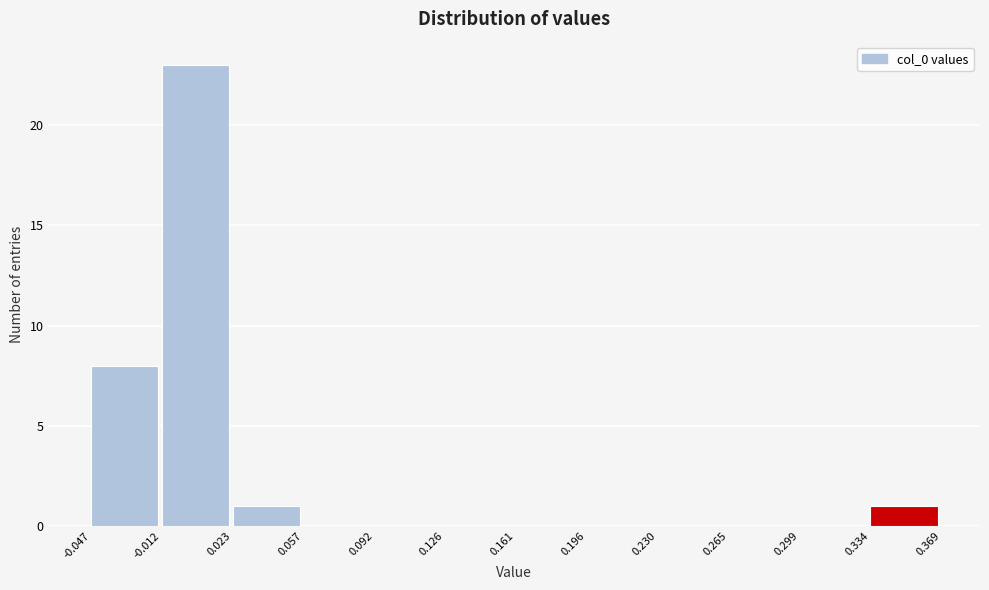

Reading left to right, list every bar in this chart as the range it spans on the x-axis followed by its height. The values are not printed on the chart, so give them approximately, as read against the axis.

-0.047 to -0.012: 8
-0.012 to 0.023: 23
0.023 to 0.057: 1
0.057 to 0.092: 0
0.092 to 0.126: 0
0.126 to 0.161: 0
0.161 to 0.196: 0
0.196 to 0.230: 0
0.230 to 0.265: 0
0.265 to 0.299: 0
0.299 to 0.334: 0
0.334 to 0.369: 1